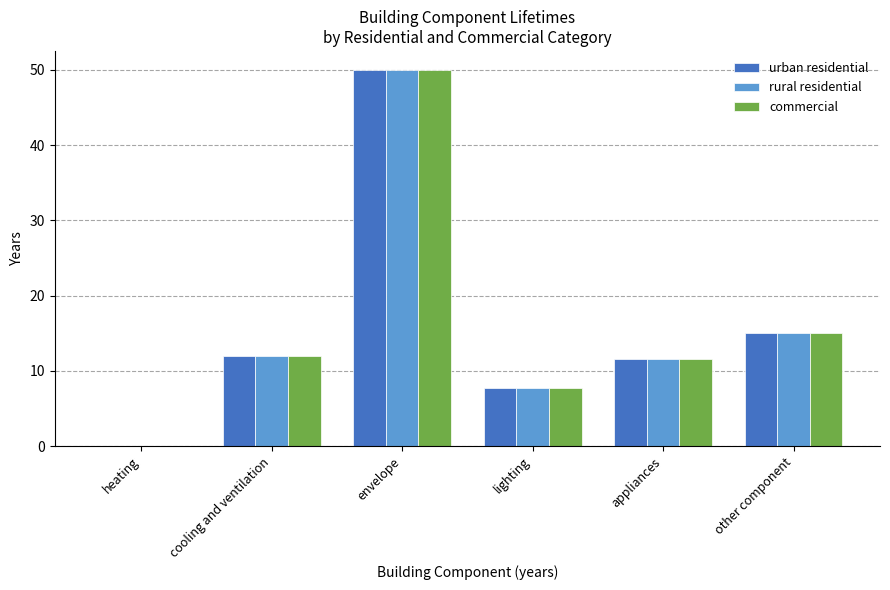

Reading left to right, what are all the values shown in this chart?

urban residential: heating=0.0	cooling and ventilation=12.0	envelope=50.0	lighting=7.8	appliances=11.5	other component=15.0
rural residential: heating=0.0	cooling and ventilation=12.0	envelope=50.0	lighting=7.8	appliances=11.5	other component=15.0
commercial: heating=0.0	cooling and ventilation=12.0	envelope=50.0	lighting=7.8	appliances=11.5	other component=15.0